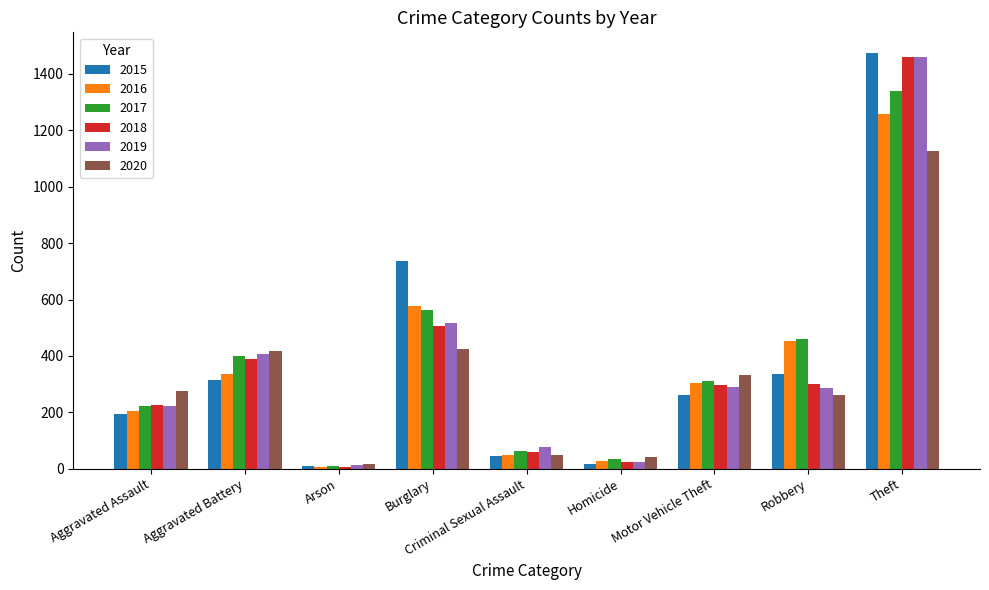

Which series changed the most between Aggravated Battery and Burglary?

2015